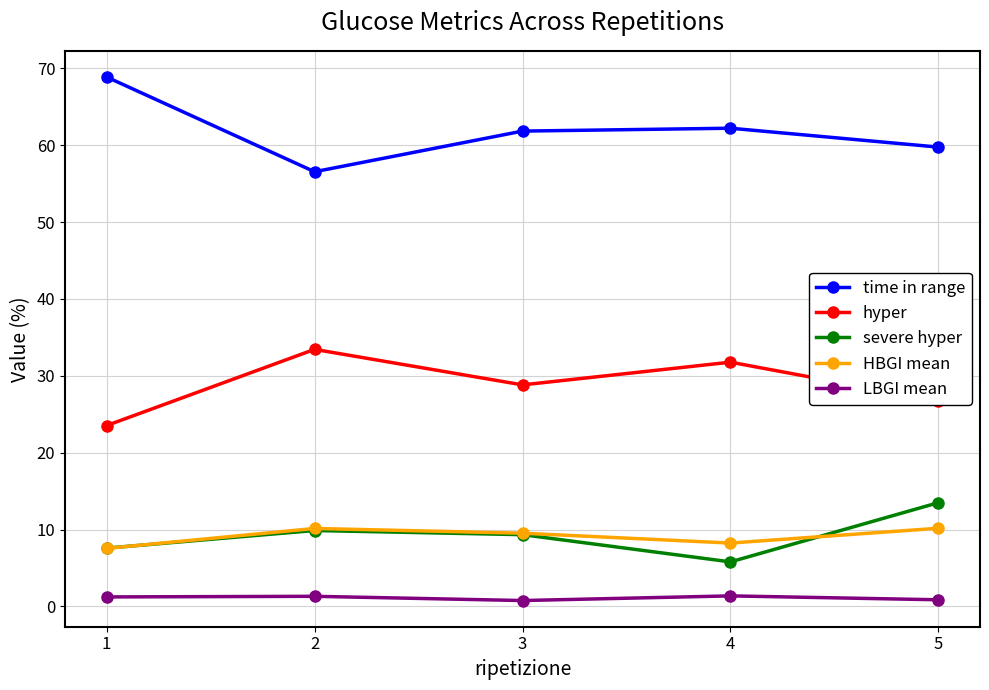

What is the difference between the highest and lowest values at 2?

55.3